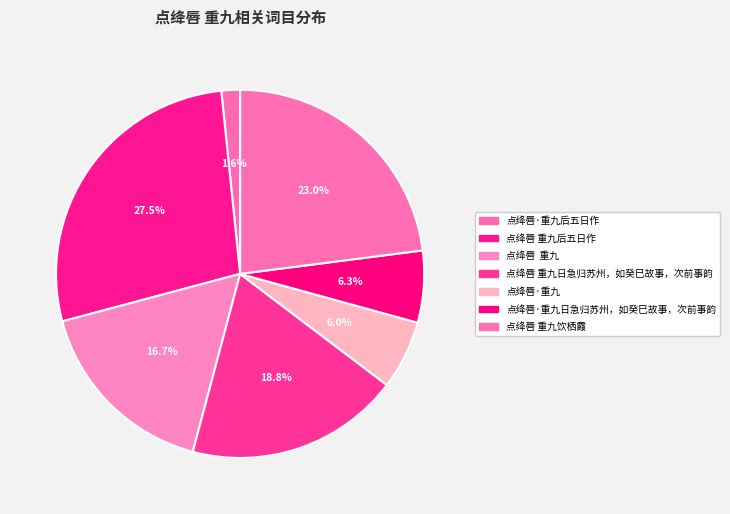

How many segments does this pie chart have?

7